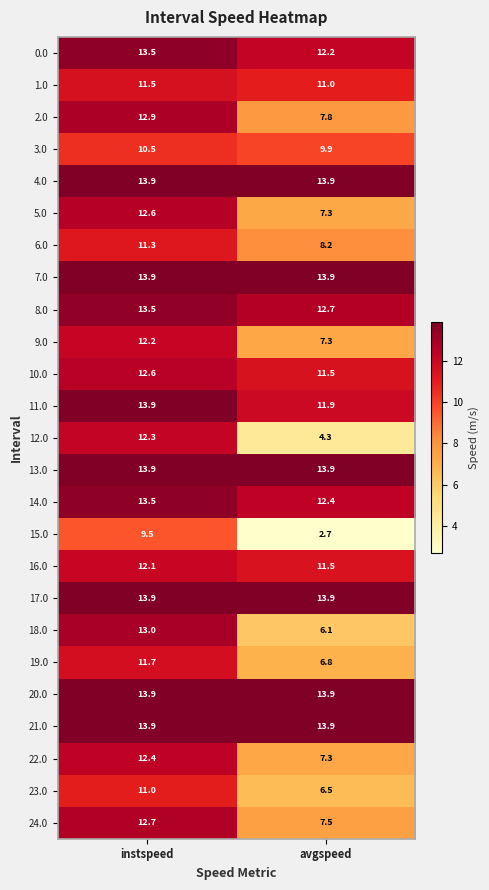

Count the number of data series in this chart.

25